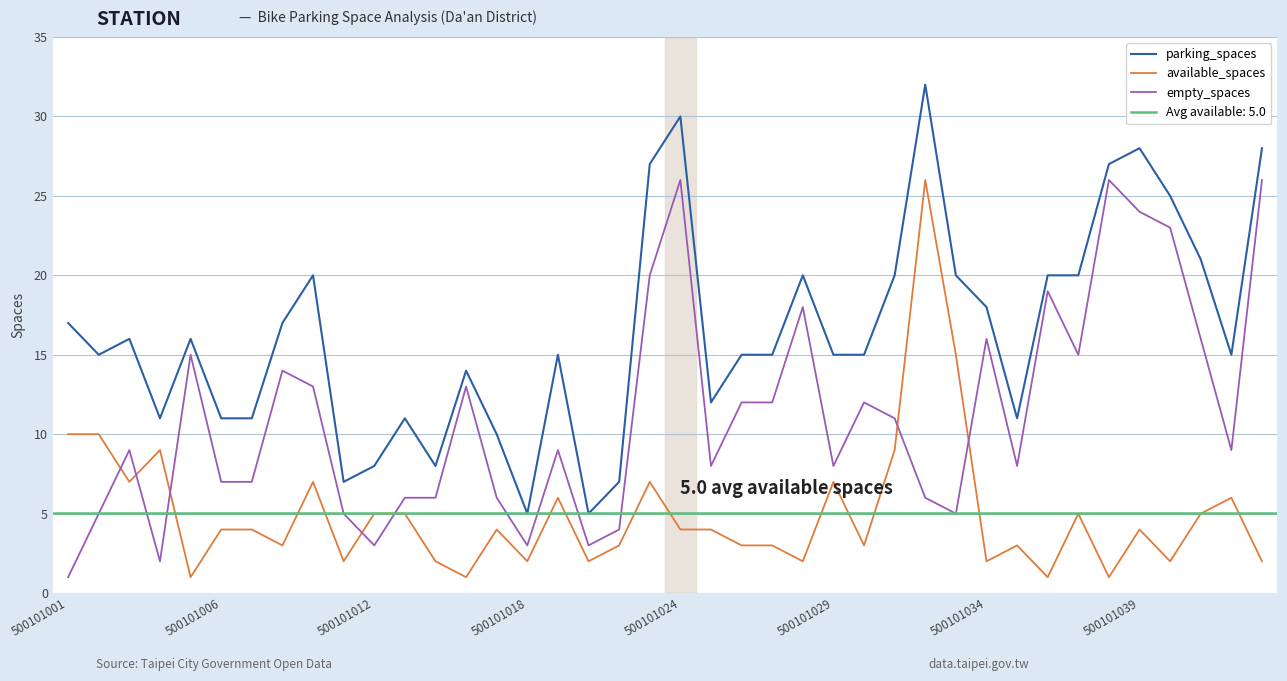

Is it true that empty_spaces equals 39 at 39?

False